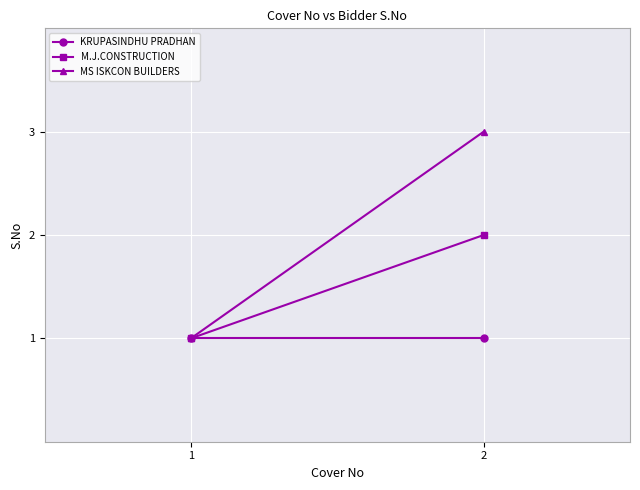

What are all the series names shown in the legend?

KRUPASINDHU PRADHAN, M.J.CONSTRUCTION, MS ISKCON BUILDERS